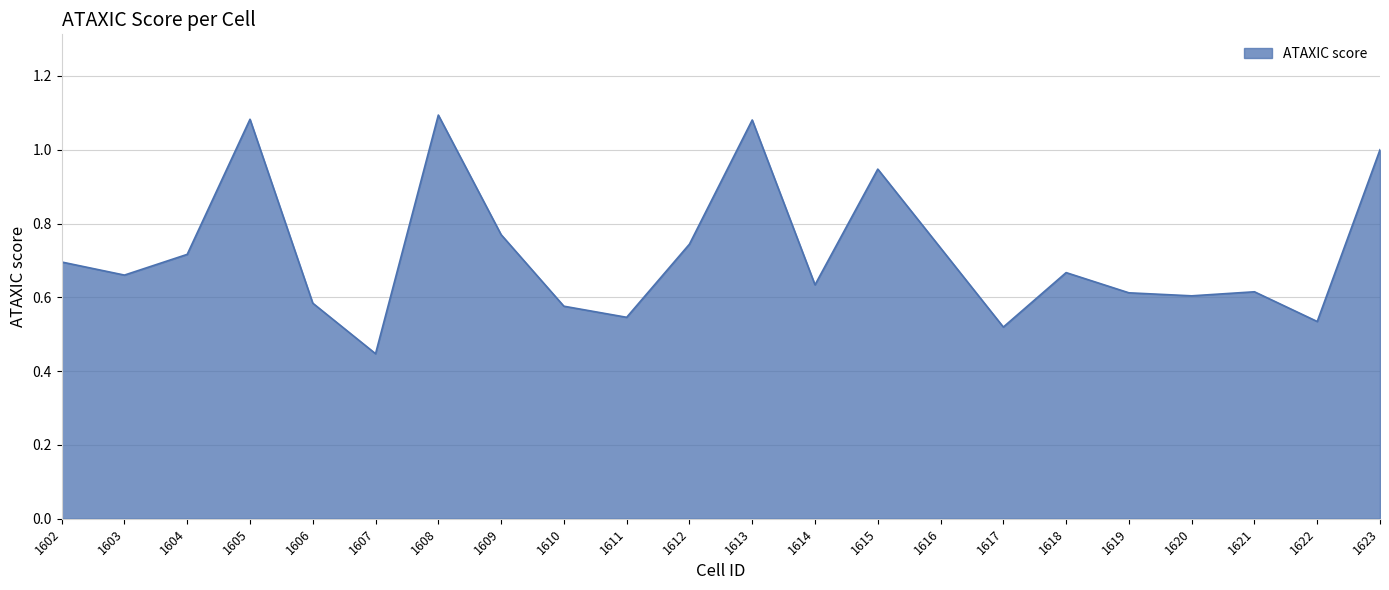

Which label corresponds to the smallest value in the chart?

1607